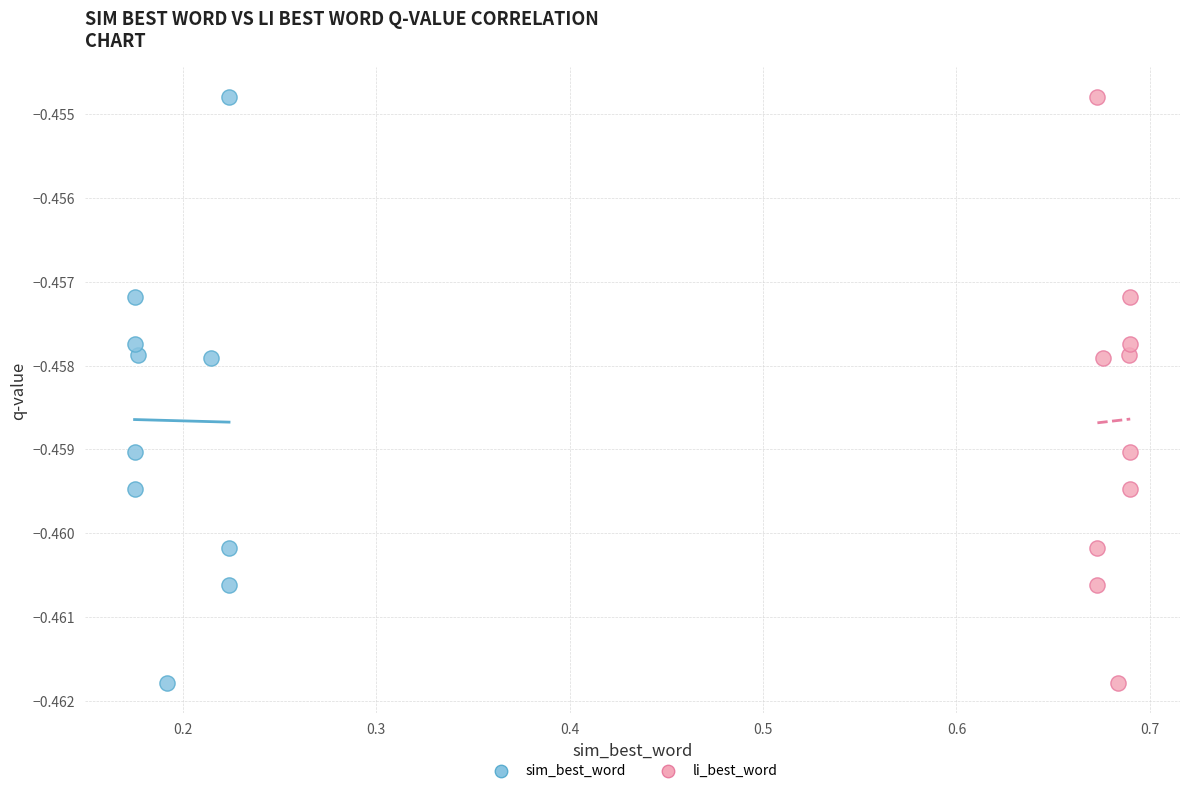

What are all the series names shown in the legend?

sim_best_word, li_best_word